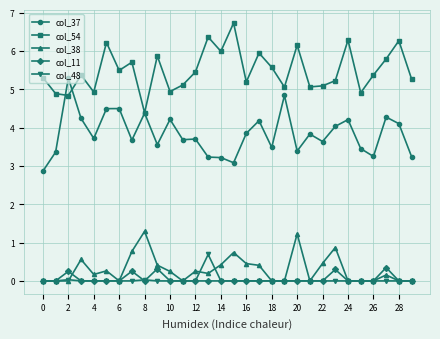

At how many categories does at least one series exceed 2?

30